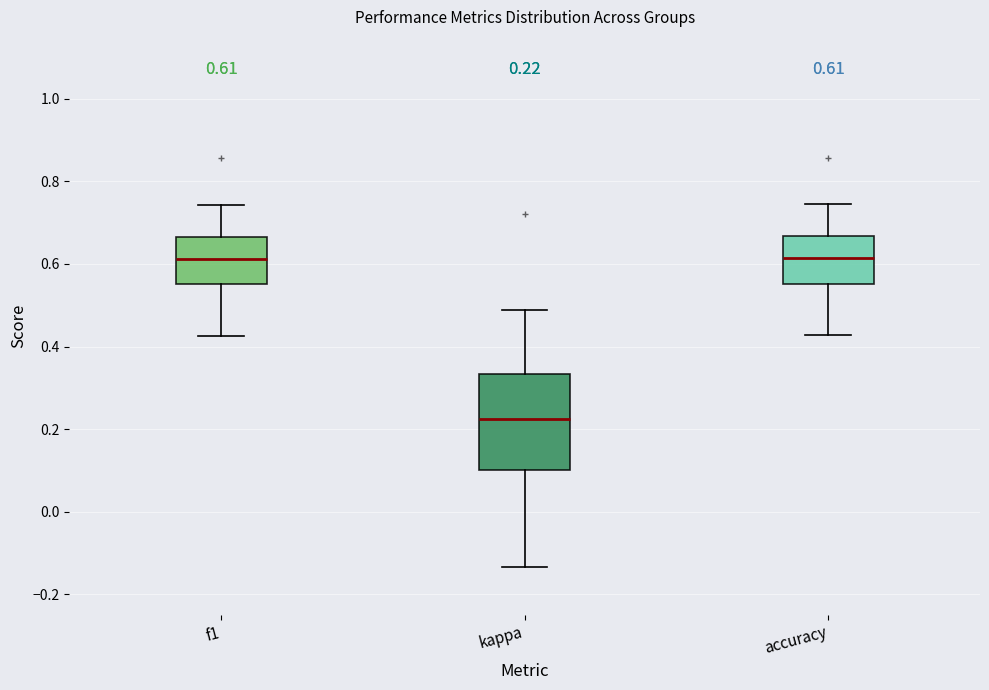

Which box is the tallest, from its lower edge to its upper edge?

kappa